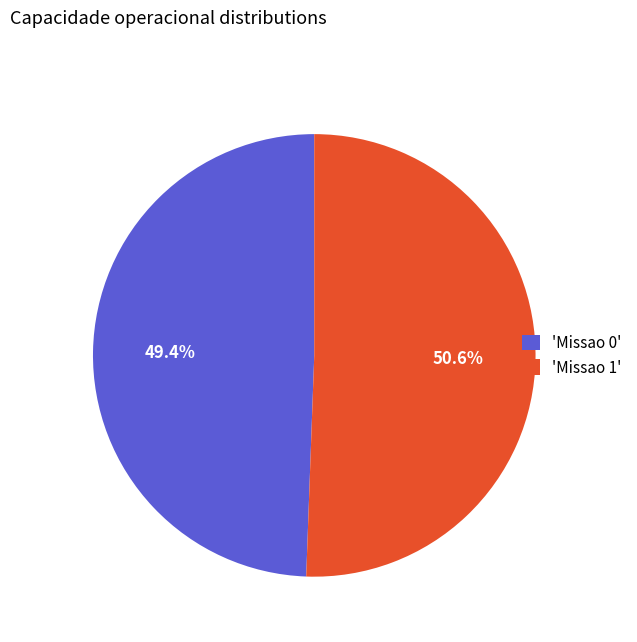

Does 'Missao 0' account for over 50% of the chart?

No